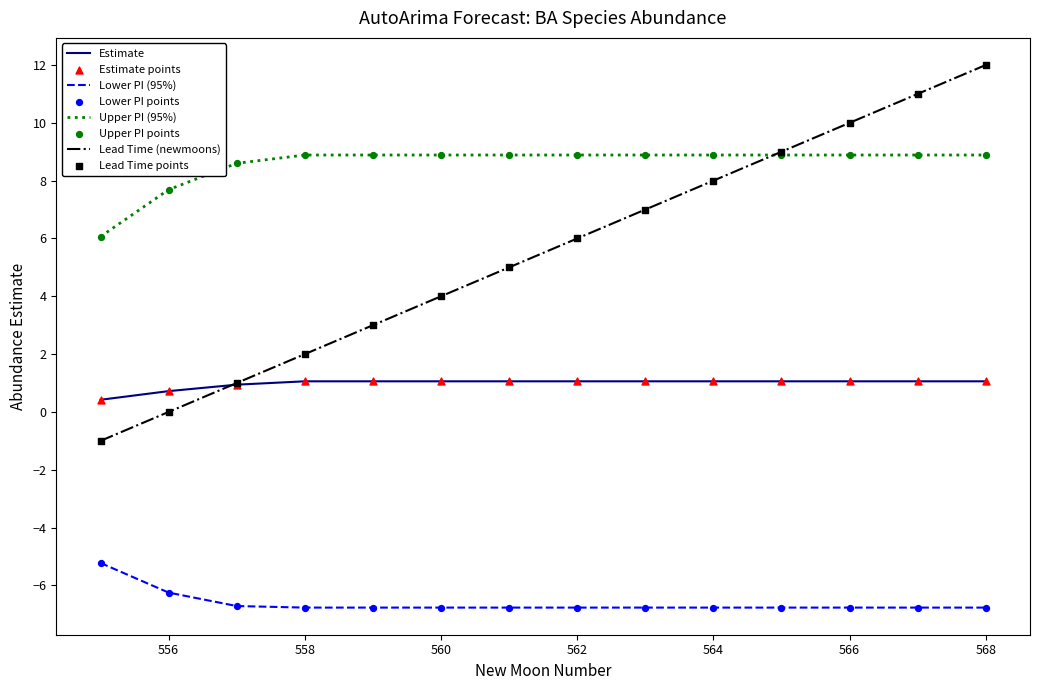

Which series has the largest range (max minus min)?

Lead Time (newmoons)